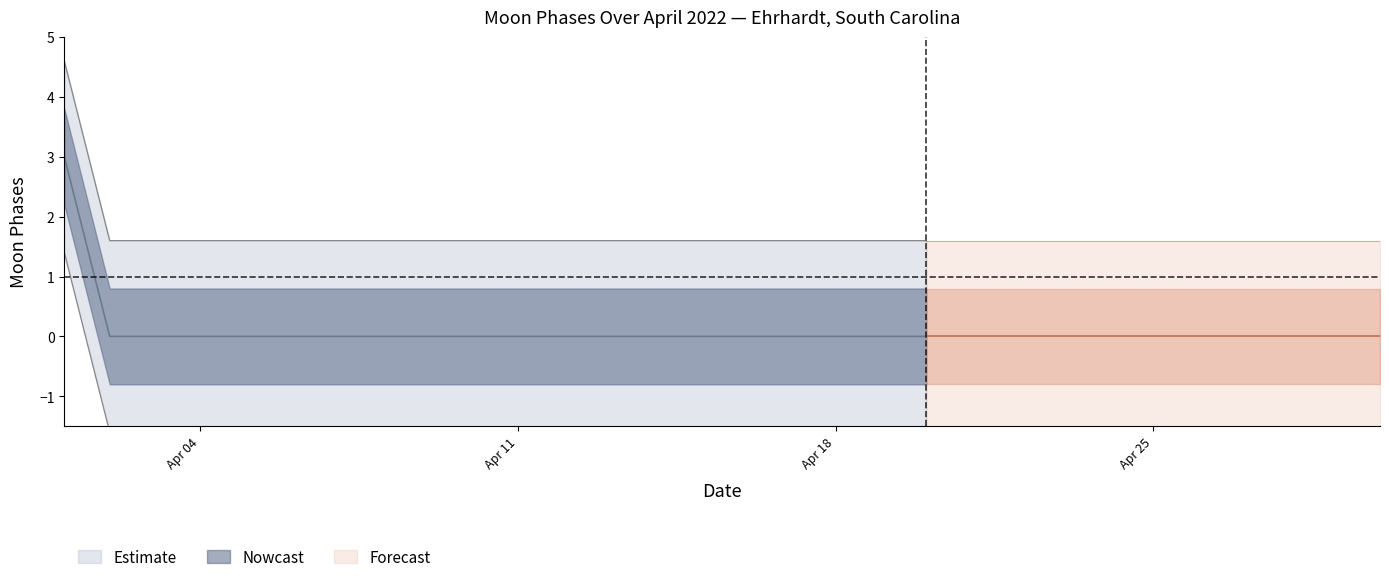

Between 2022-04-13 and 2022-04-07, which is larger?

2022-04-13